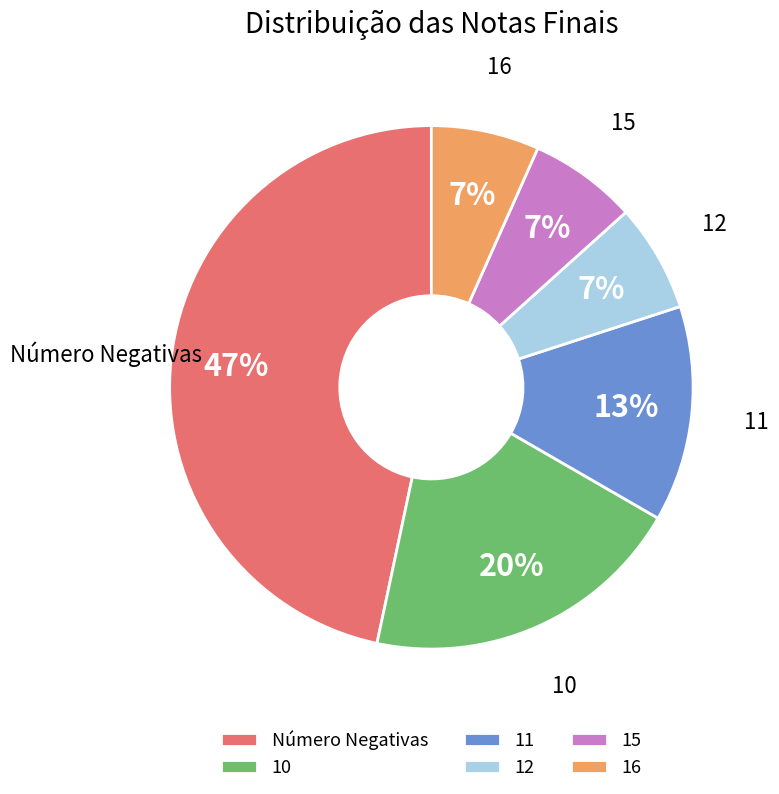

Is there any slice that represents more than half of the pie?

No